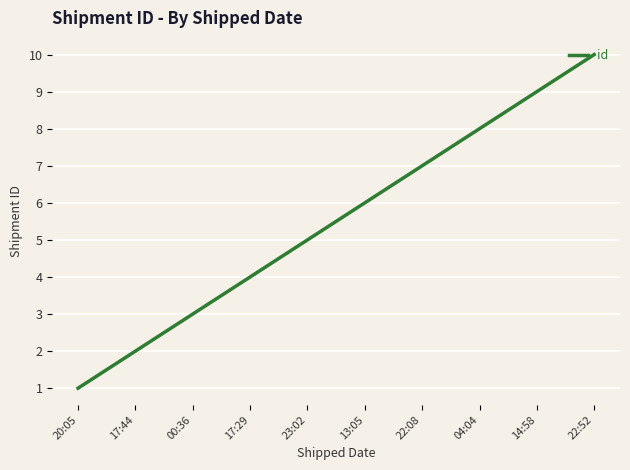

Count the number of categories in the chart.

10